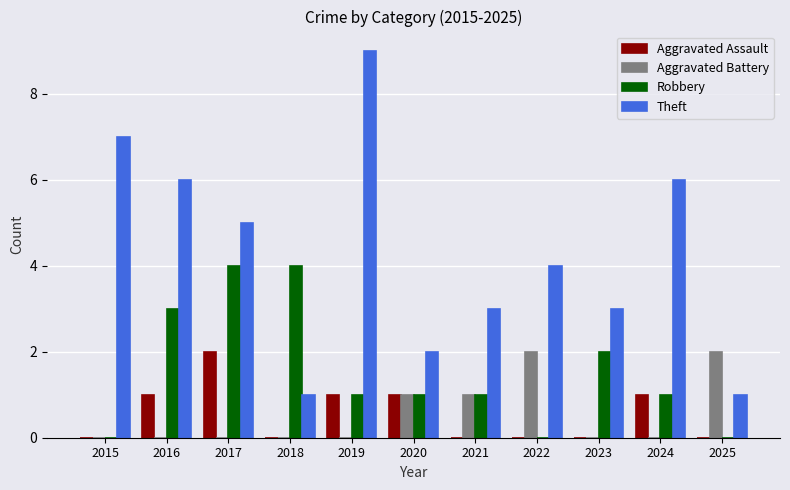

How many distinct data groups are displayed?

4